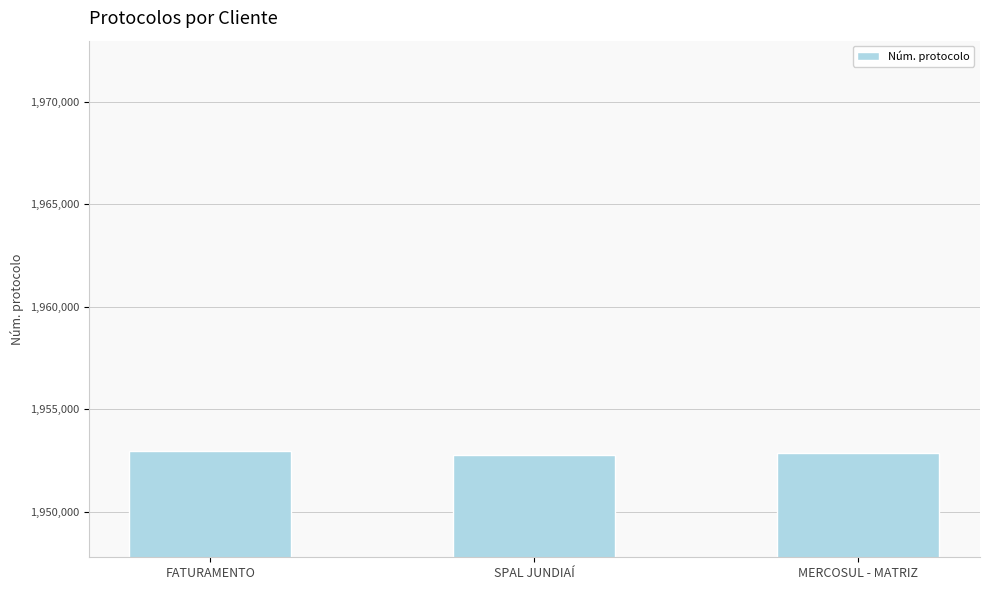

What is the maximum value shown in the chart?

1952977